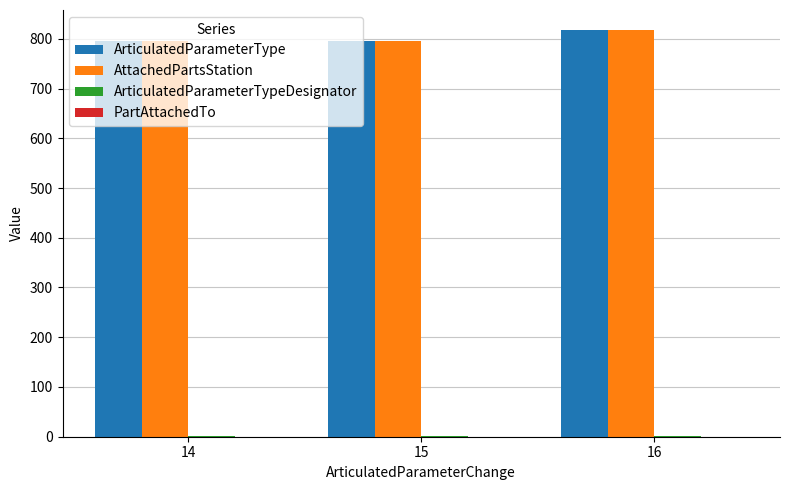

What is the difference between the ArticulatedParameterType values at 14 and 15?

1